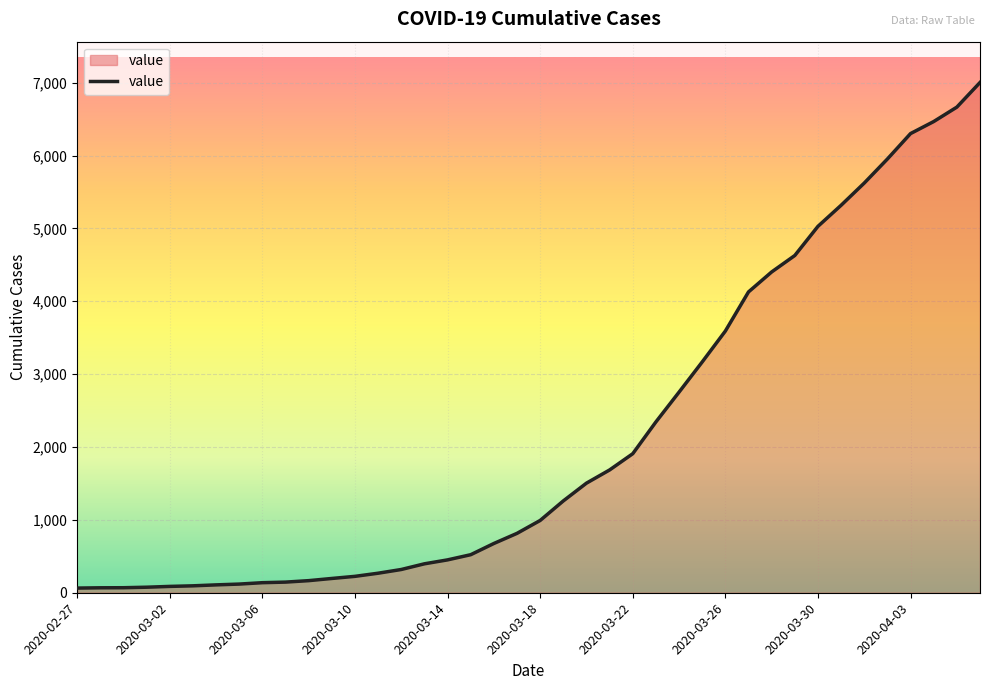

What is the difference between the maximum and minimum values?

6938